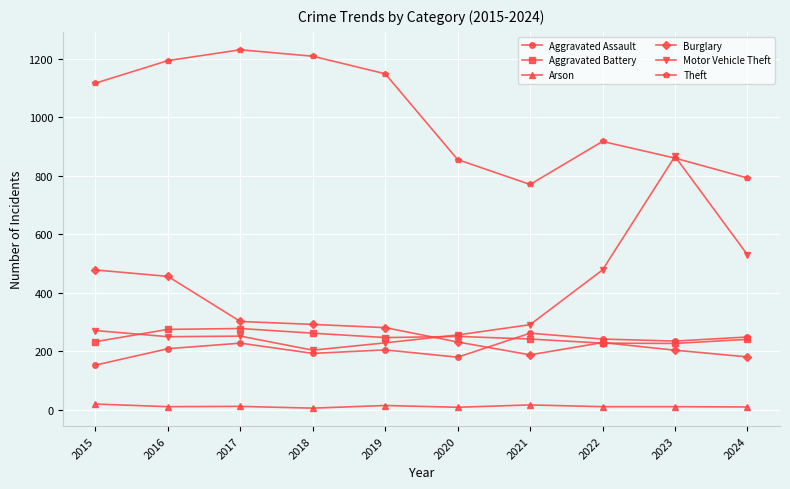

Which series changed the most between 2023 and 2024?

Motor Vehicle Theft